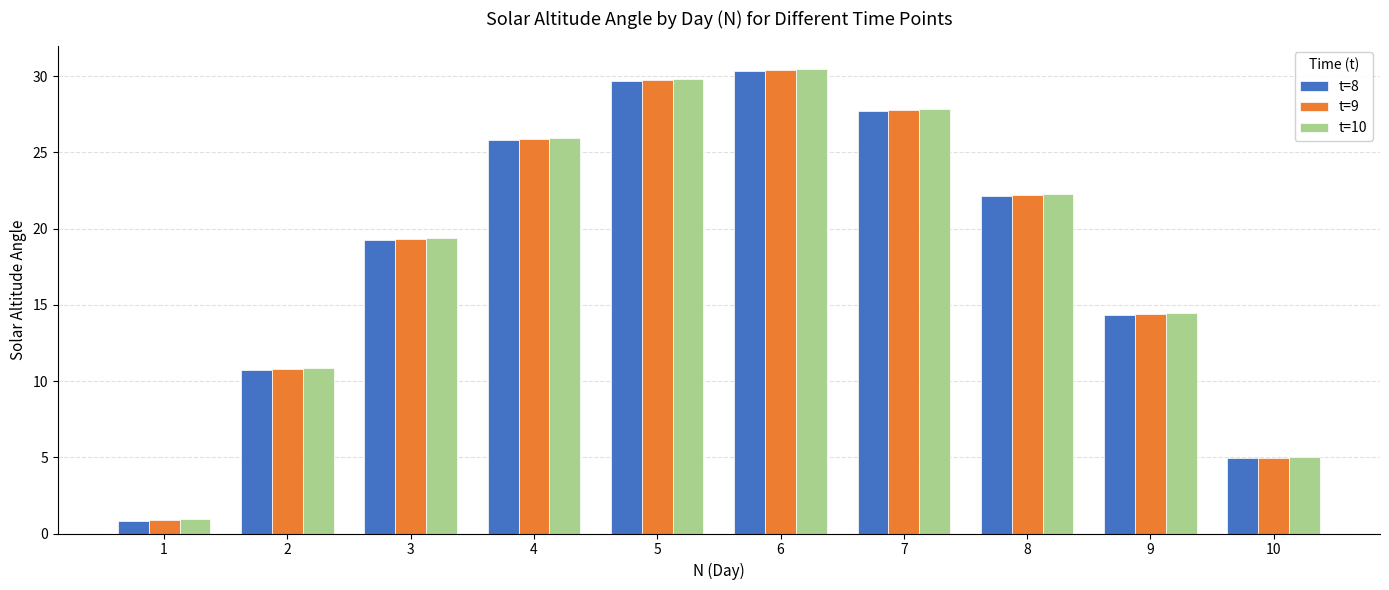

Rank the categories by t=9 value from lowest to highest.

1, 10, 2, 9, 3, 8, 4, 7, 5, 6